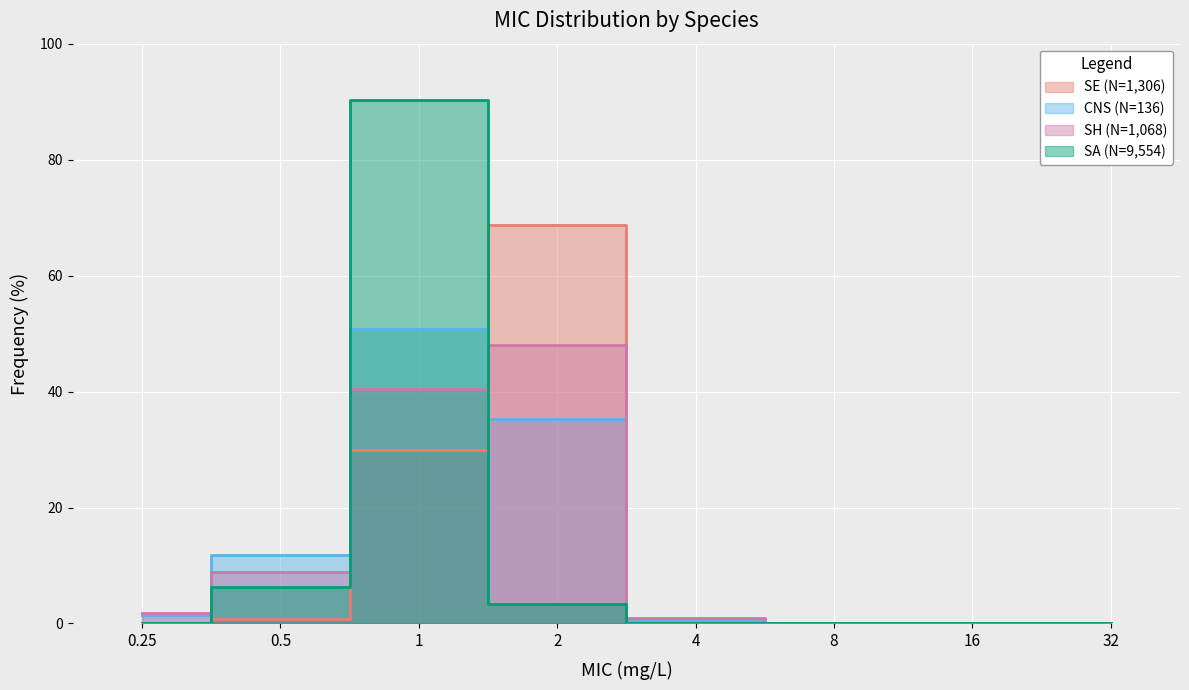

What is the sum of the SE (N=1,306) values at 4 and 0.25?

0.5